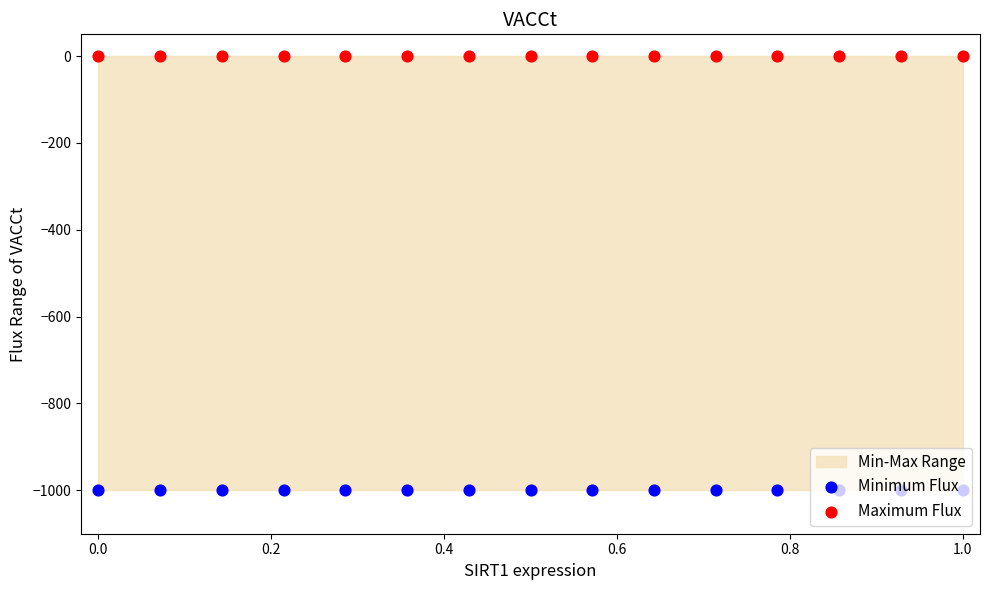

Which series contains the highest Y value?

Maximum Flux